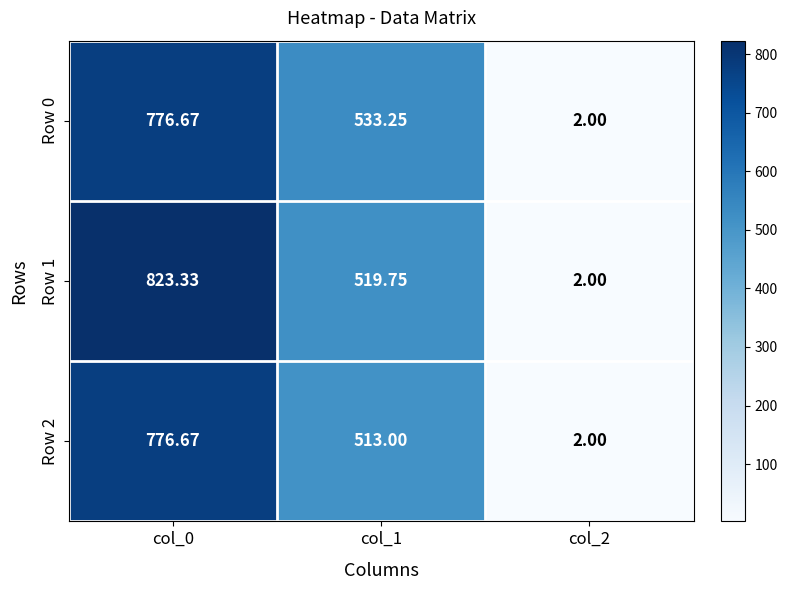

At which category is the sum across all series the highest?

col_0